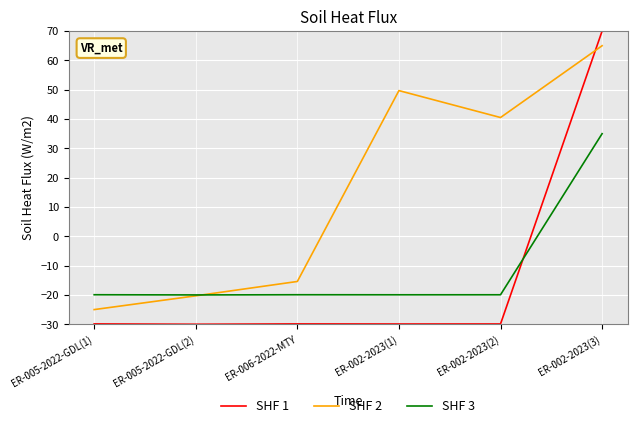

How many values in SHF 3 are below zero?

5